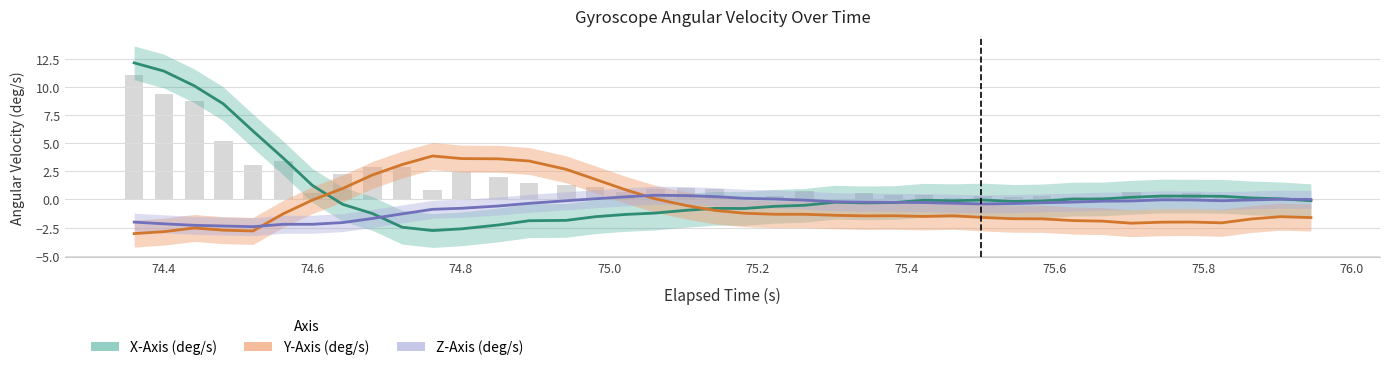

What is the difference between the maximum and minimum values in the Y-Axis (deg/s) series?

6.9